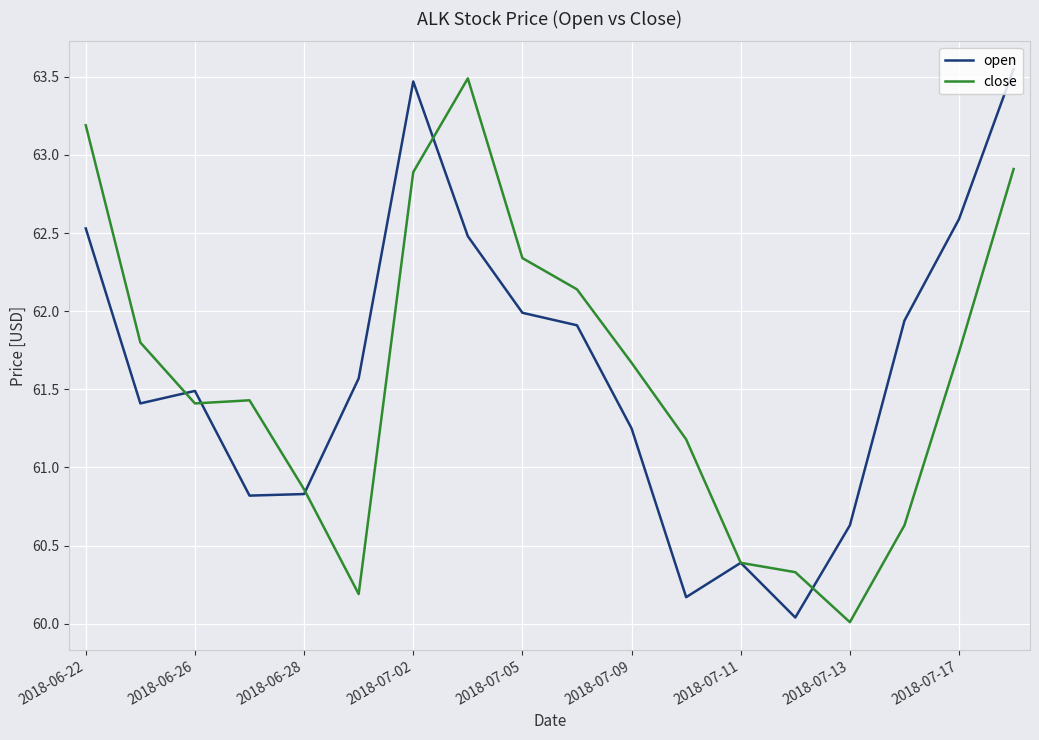

At how many categories does at least one series exceed 61?

14